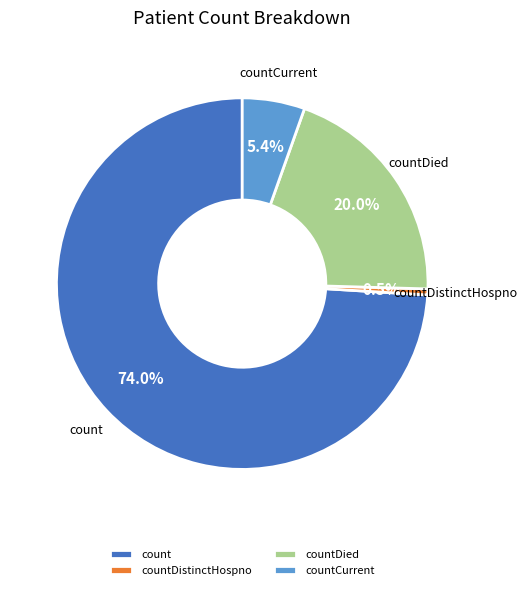

True or false: countDied accounts for 11% of the total.

False